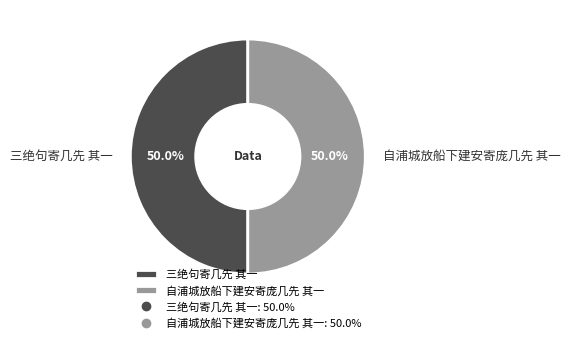

Approximately how many times larger is the value at 三绝句寄几先 其一 compared to 自浦城放船下建安寄庞几先 其一?

1.0